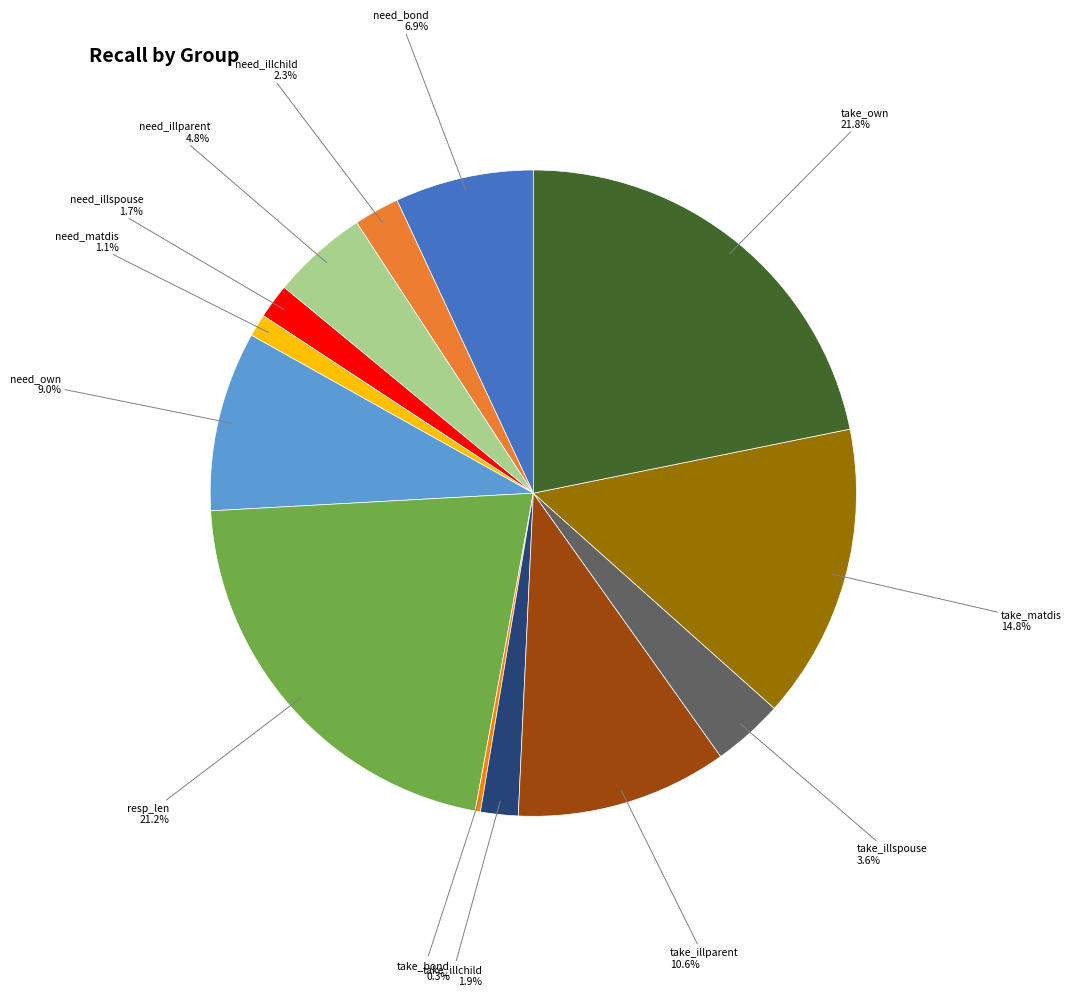

Which slice is the largest?

take_own